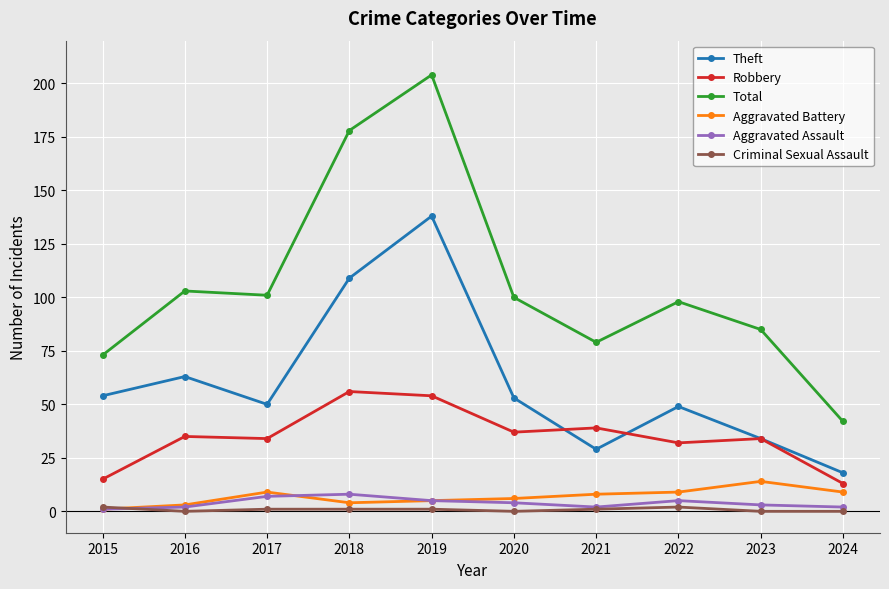

Which series changed the most between 2016 and 2021?

Theft